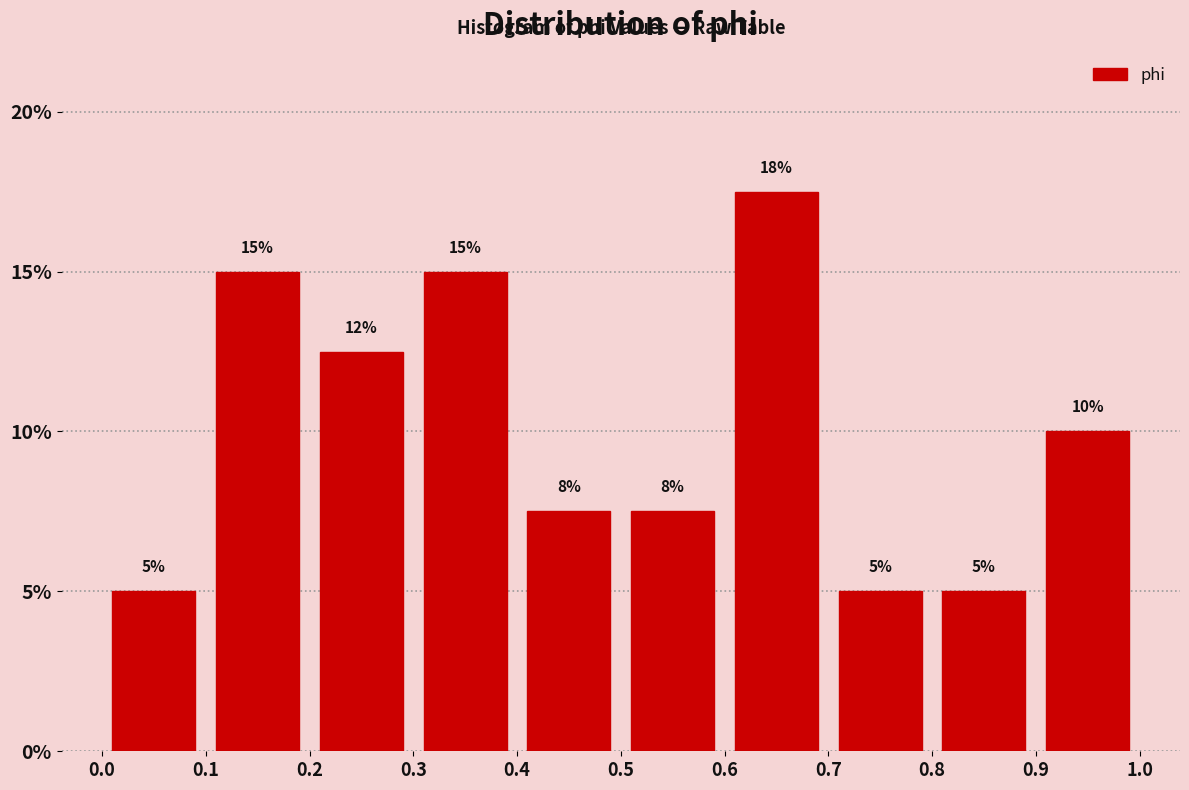

Over which range of the x-axis is the bar tallest?

0.6 to 0.7